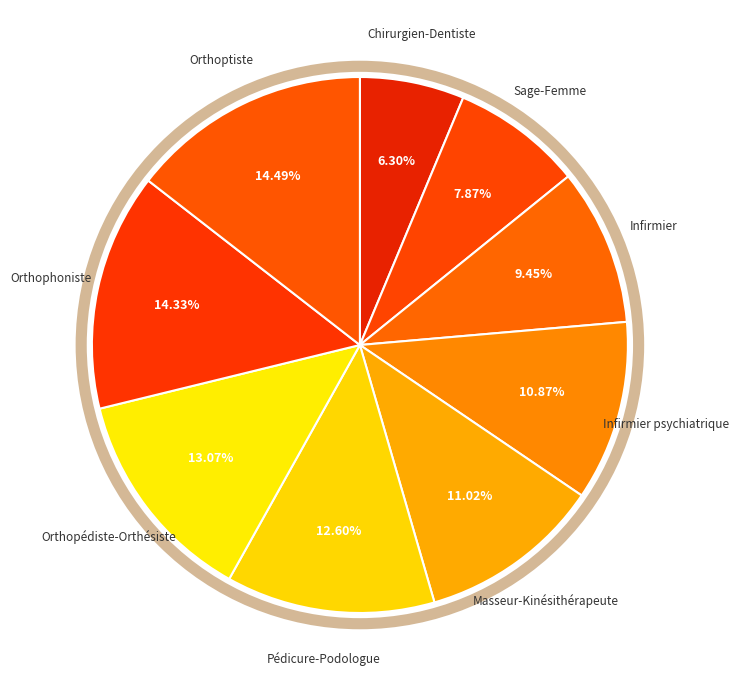

Is there a majority slice in this chart?

No